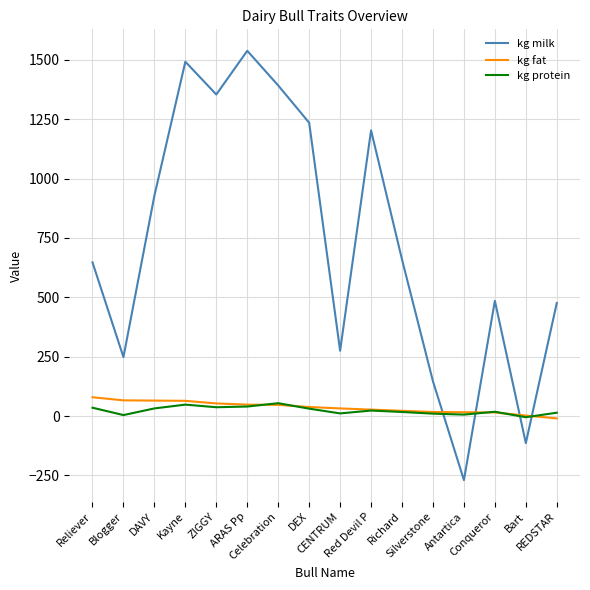

At which label does kg protein first exceed 23?

Reliever